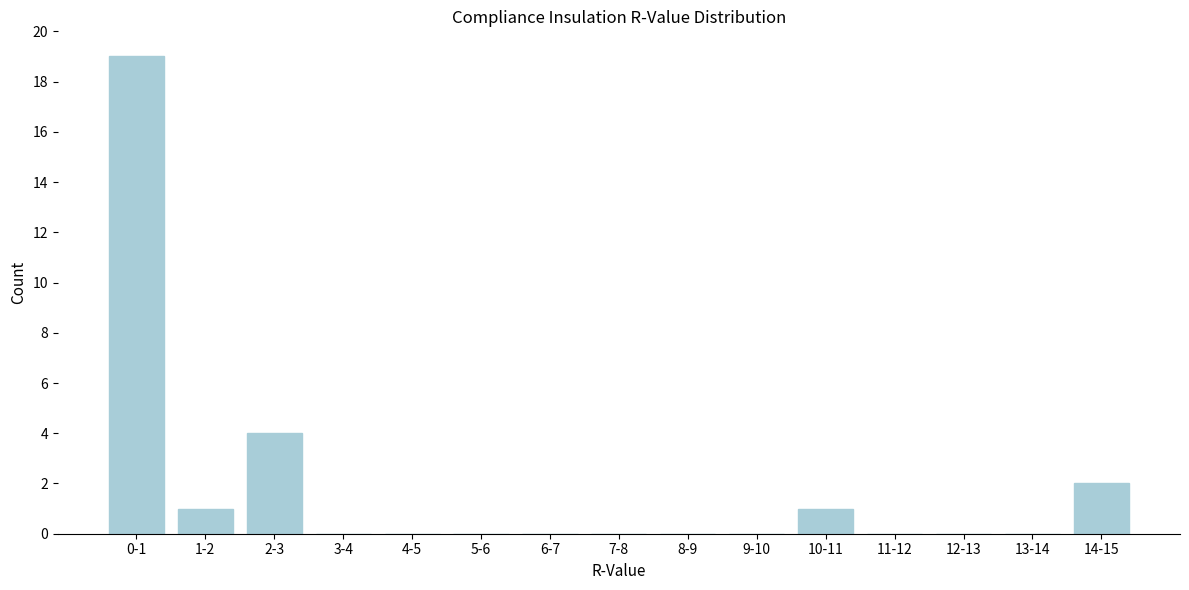

Reading left to right, what are all the values shown in this chart?

0-1=19	1-2=1	2-3=4	3-4=0	4-5=0	5-6=0	6-7=0	7-8=0	8-9=0	9-10=0	10-11=1	11-12=0	12-13=0	13-14=0	14-15=2